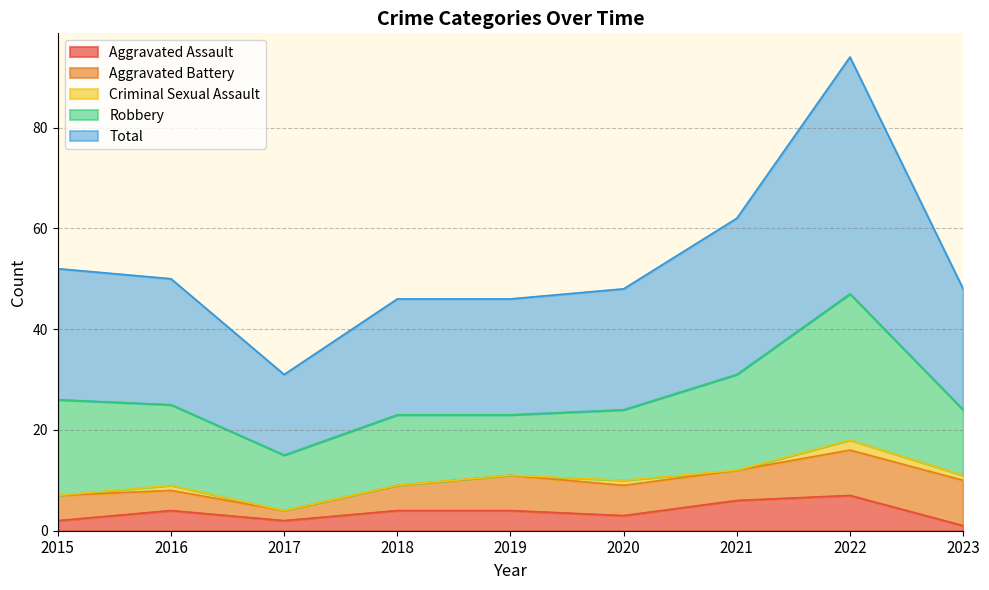

At which category is the sum across all series the highest?

2022